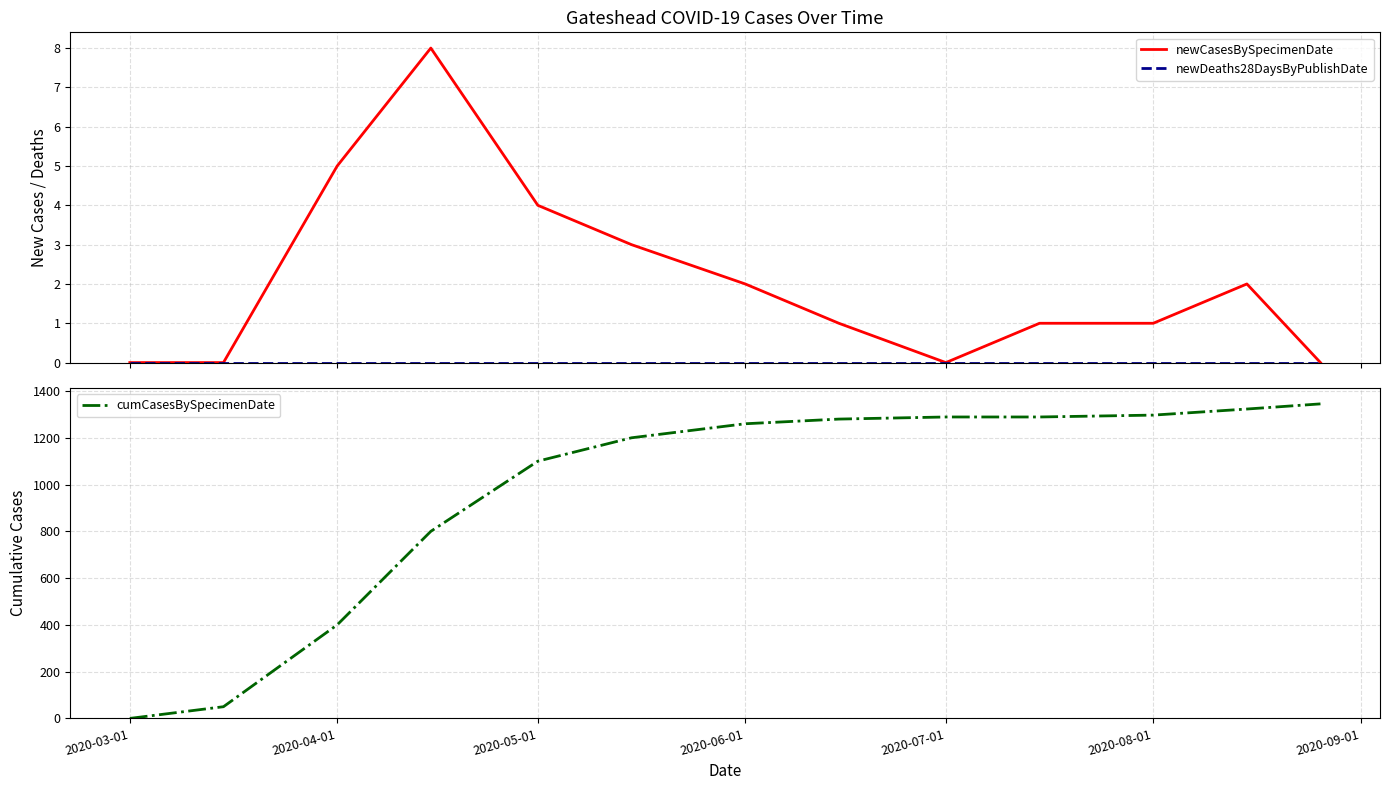

How many interior local valleys does the newCasesBySpecimenDate series have?

1